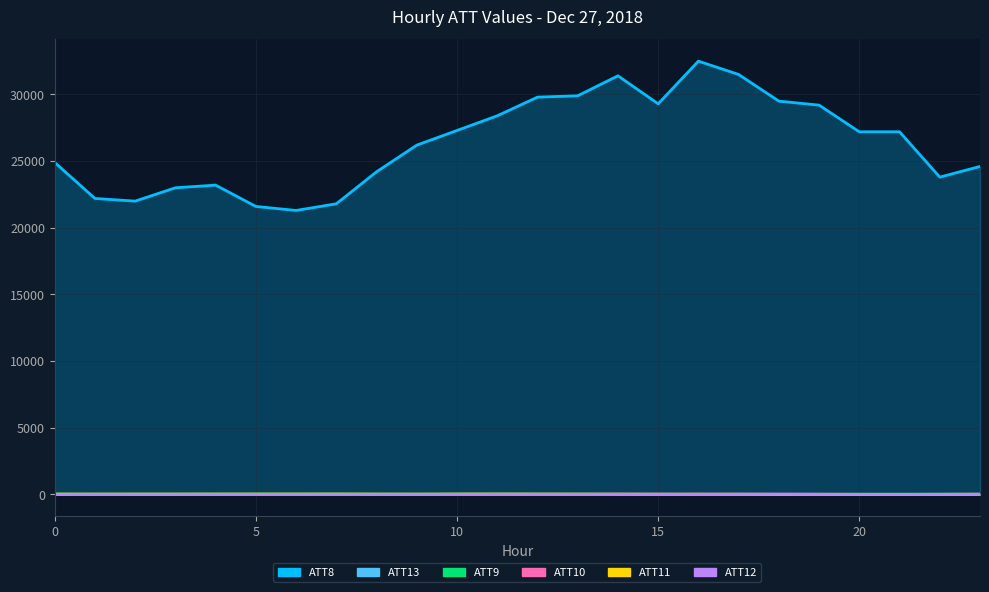

The ATT13 series shows 1.2 at 20. True or false?

False